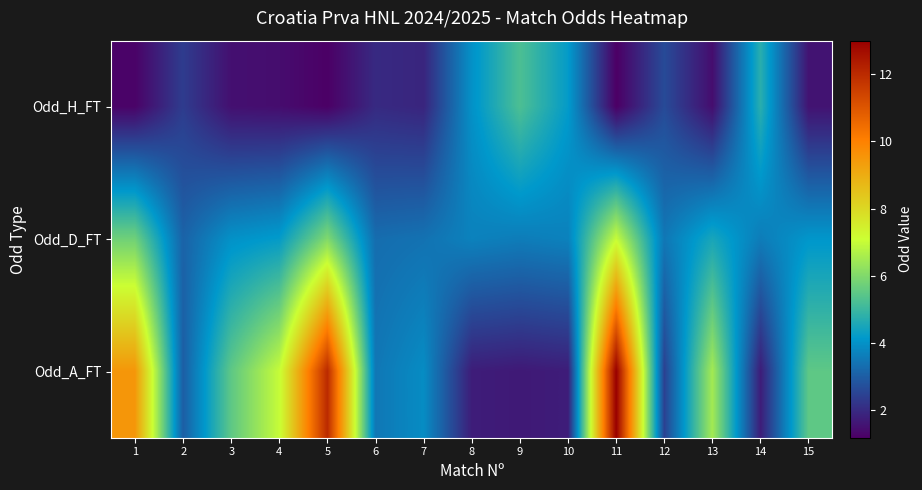

Which series changed the most between 1 and 8?

Odd_A_FT